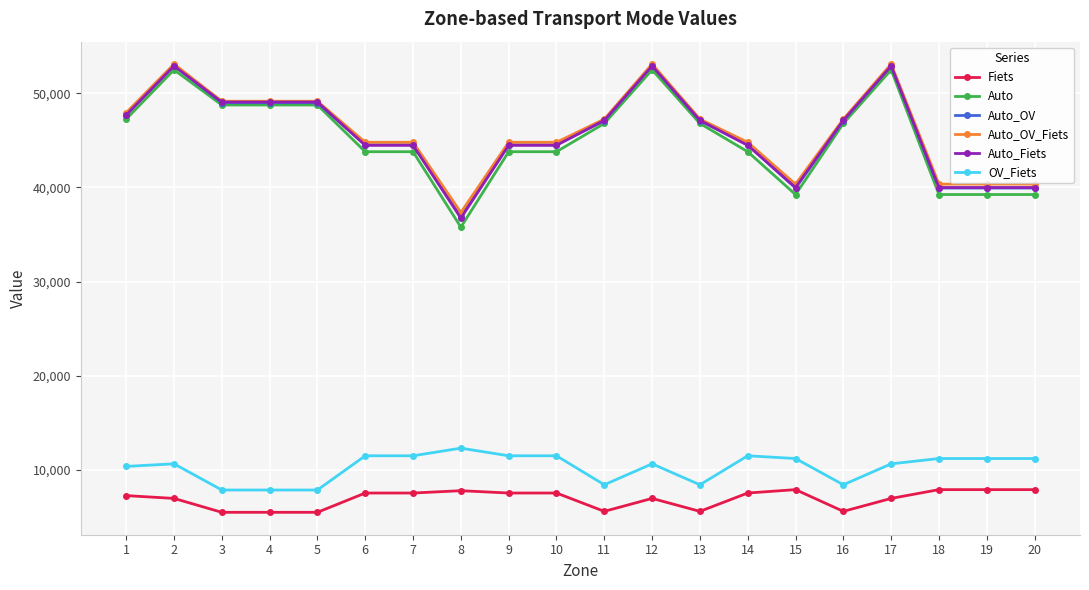

Is this an area chart (filled region under the line)?

No